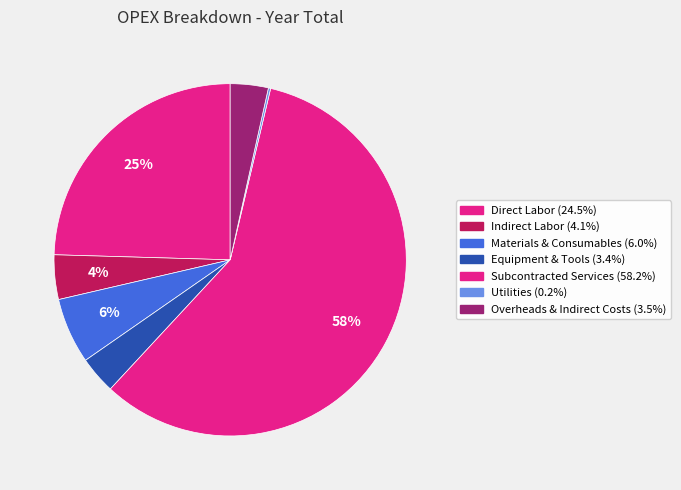

To the nearest percent, what is the difference between the largest and smallest slice percentages?

58%